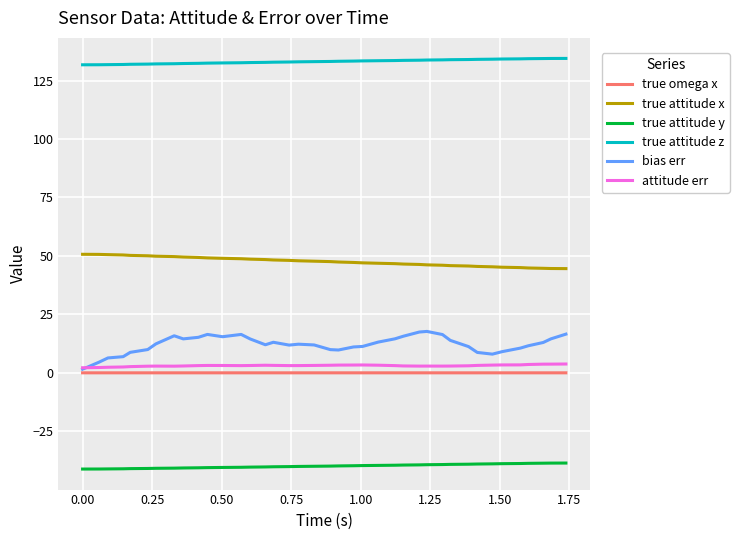

What is the greatest value displayed?

134.5